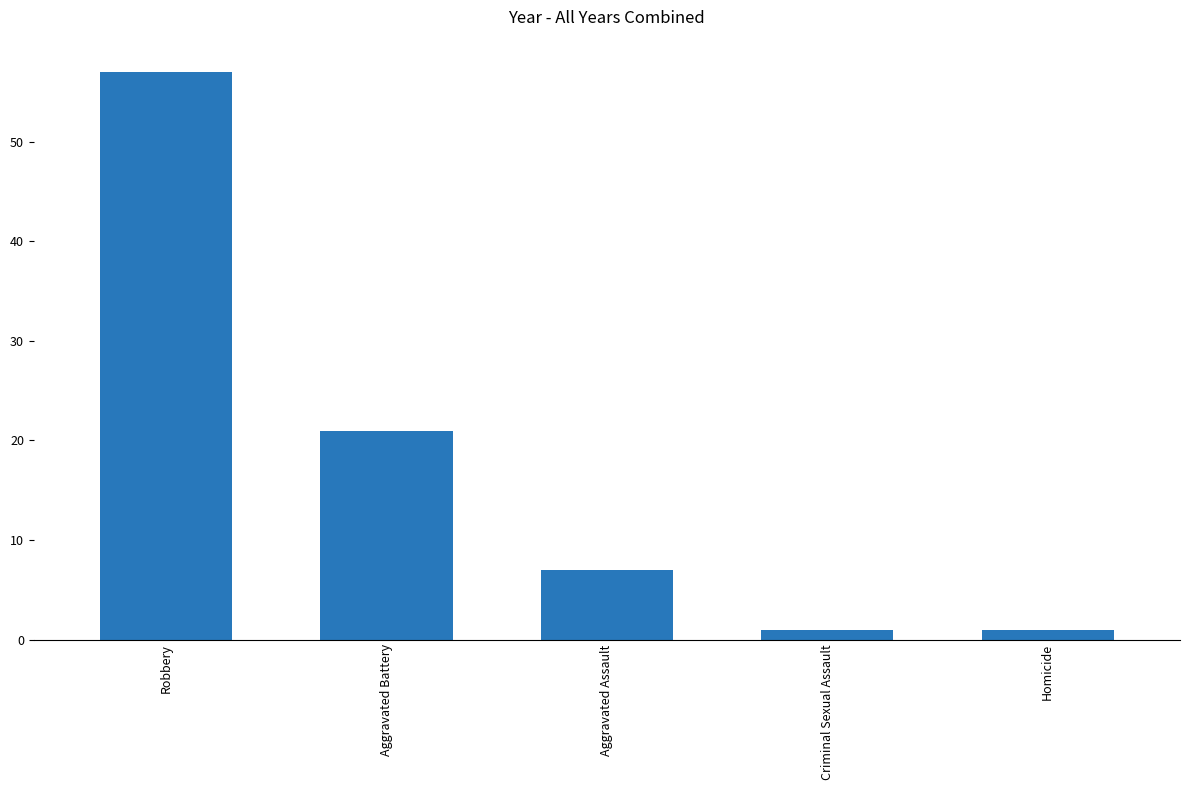

How many distinct data groups are displayed?

1